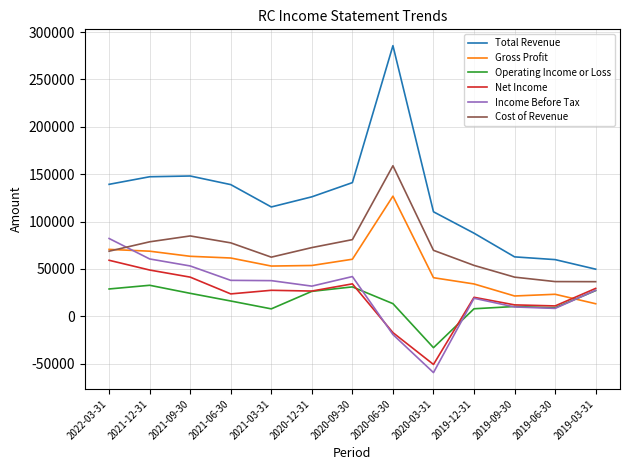

Which series has the widest spread of values?

Total Revenue